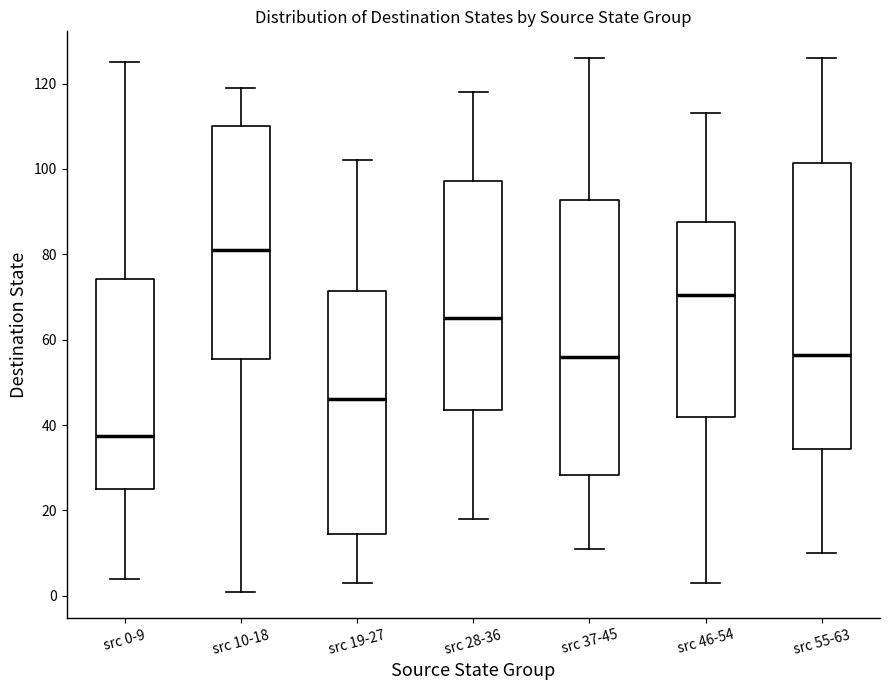

Reading left to right, transcribe this box plot: for each box, give where its median line is, the range the box spans, and where its two whiskers end, as read against the y-axis. The values are not printed on the chart, so give them approximately, as read against the axis.

src 0-9: median 38, box 26 to 74, whiskers 4 to 126
src 10-18: median 82, box 56 to 110, whiskers 2 to 120
src 19-27: median 46, box 14 to 72, whiskers 4 to 102
src 28-36: median 66, box 44 to 98, whiskers 18 to 118
src 37-45: median 56, box 28 to 92, whiskers 12 to 126
src 46-54: median 70, box 42 to 88, whiskers 4 to 114
src 55-63: median 56, box 34 to 102, whiskers 10 to 126